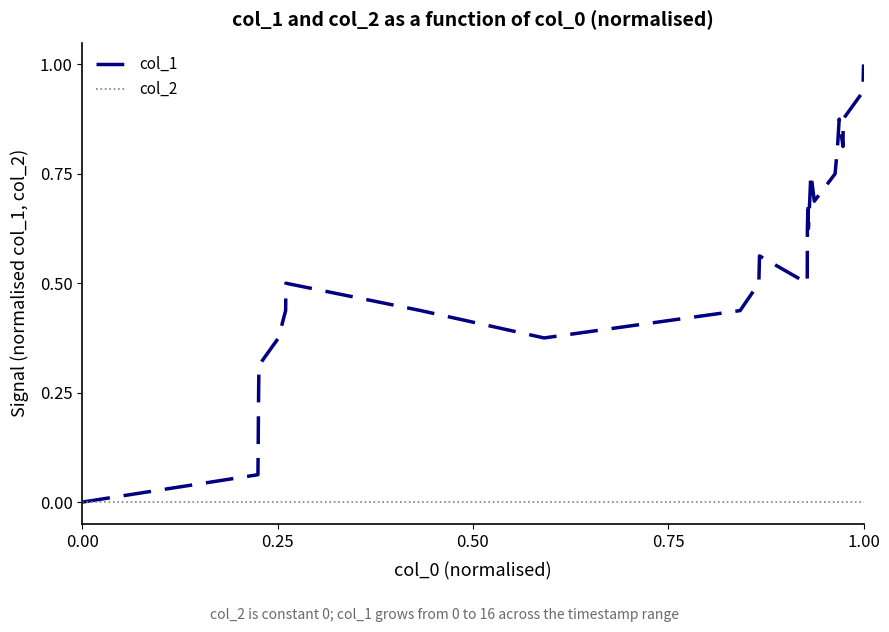

What are all the series names shown in the legend?

col_1, col_2